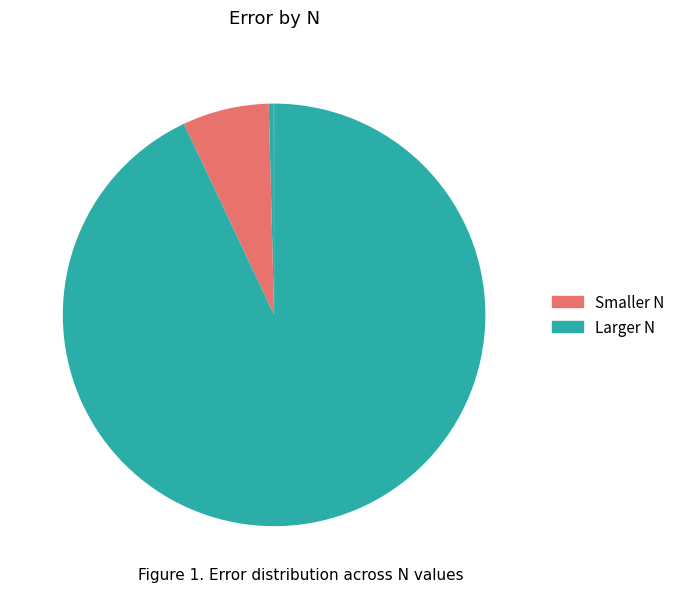

Does any single category account for the majority?

Yes